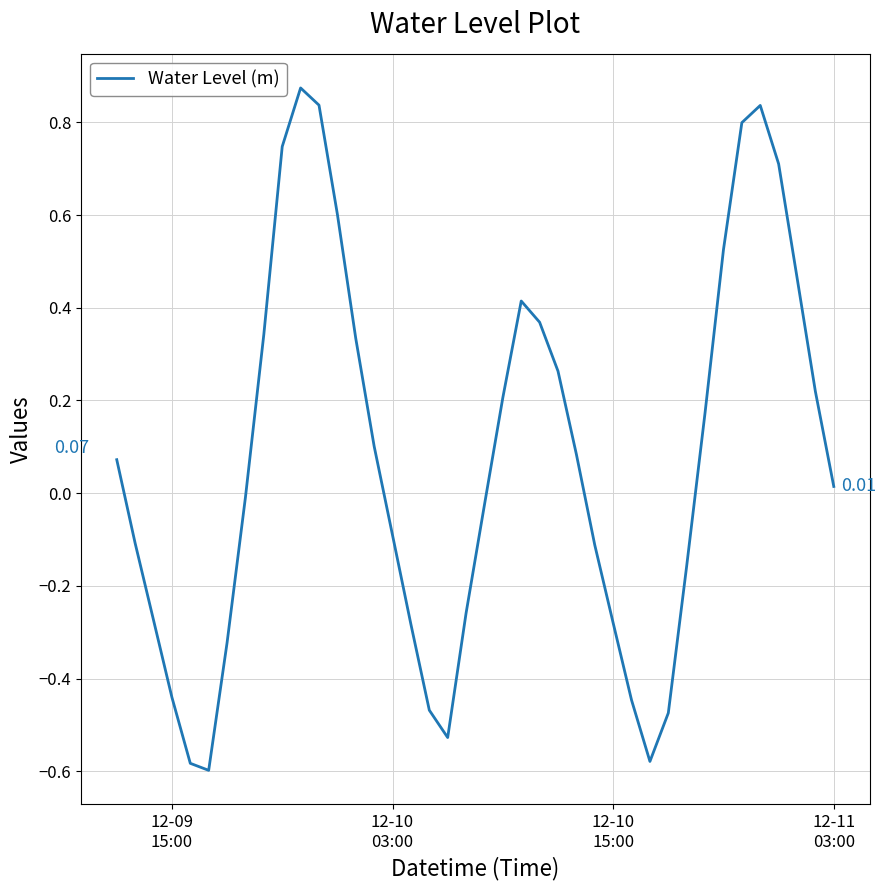

What is the difference between the maximum and minimum values?

1.5